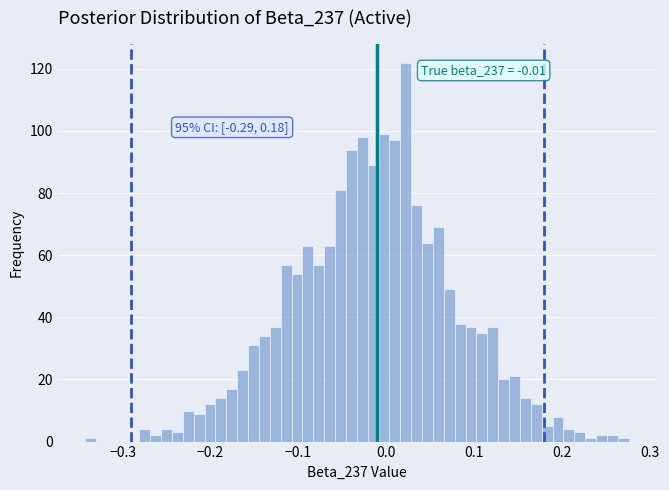

Around what value on the x-axis is the tallest bar? Give the approximate position of its centre, as read against the axis.

0.02